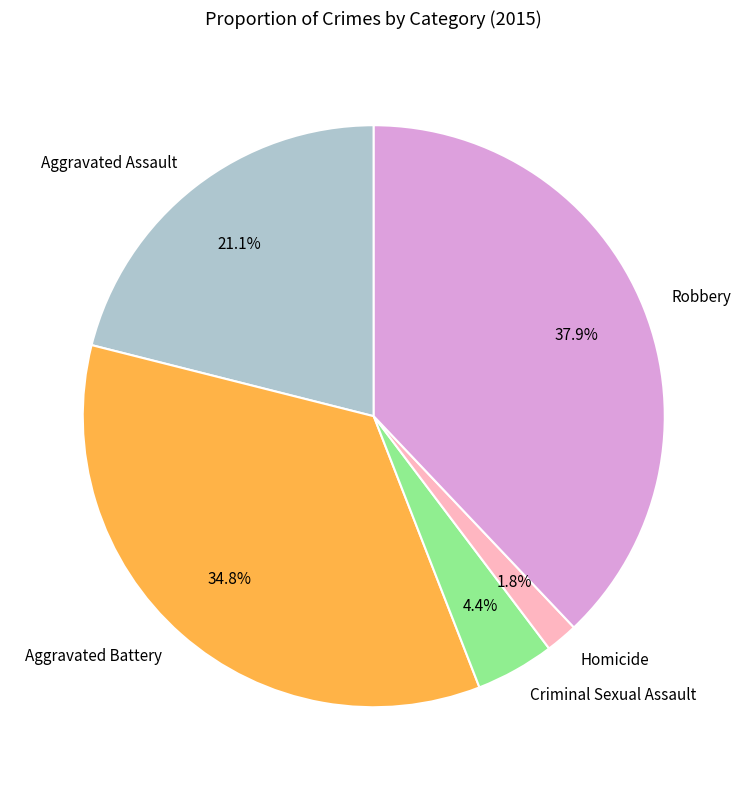

To the nearest percent, what is the combined percentage of Aggravated Battery and Robbery?

73%